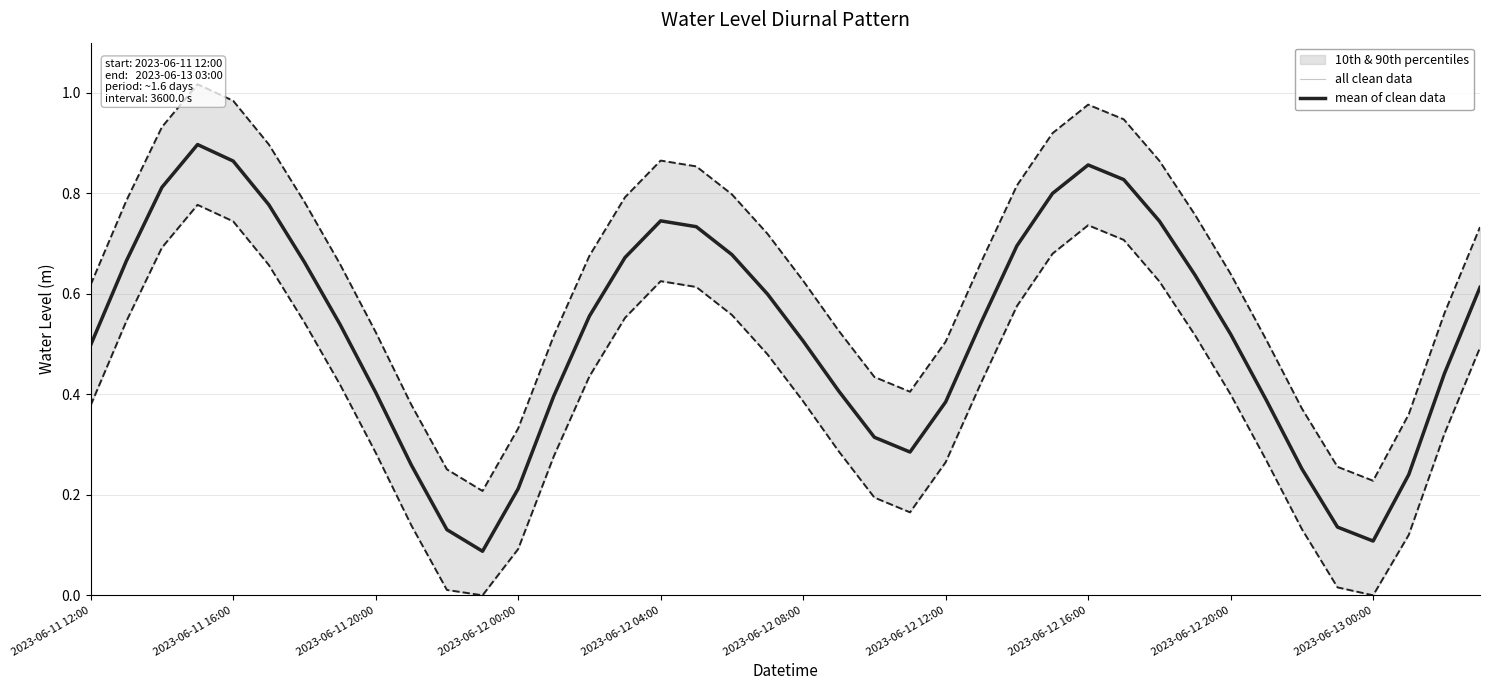

True or false: there are more than 1 points higher than both neighbors.

True